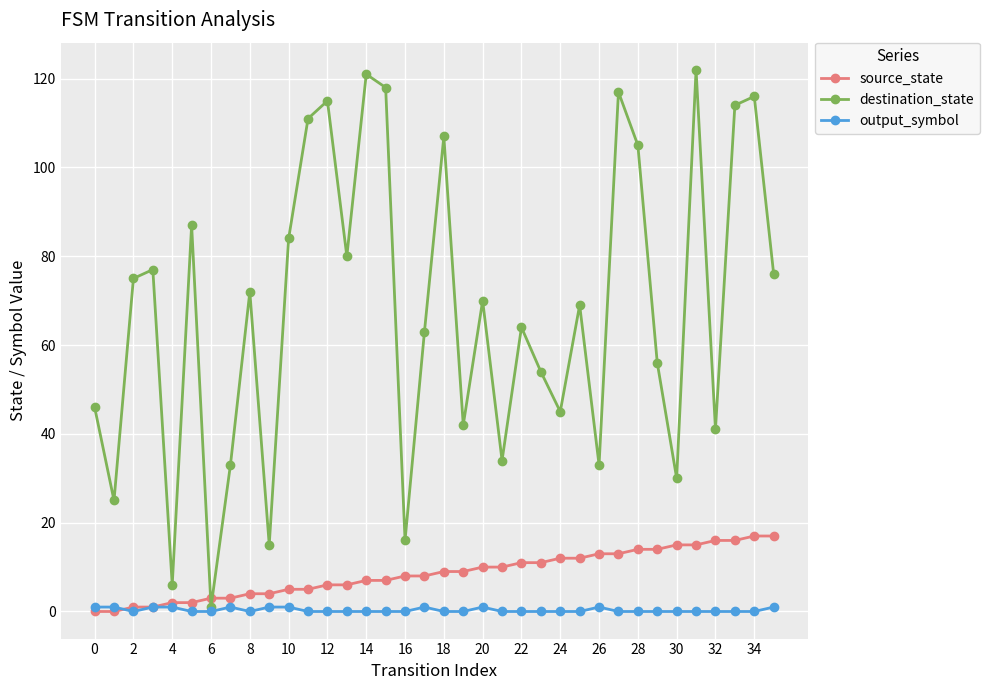

List the series in order of their peak value, lowest first.

output_symbol, source_state, destination_state